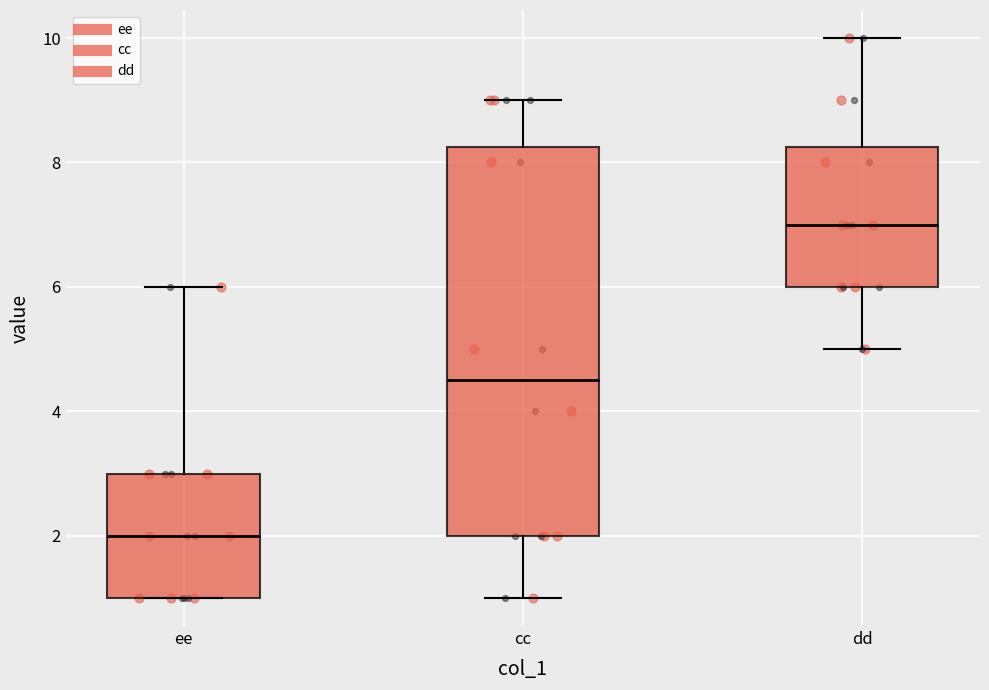

Reading left to right, read every box against the y-axis: the position of its median line, the range the box covers, and the ends of its whiskers. The values are not printed on the chart, so give them approximately, as read against the axis.

ee: median 2.0, box 1.0 to 3.0, whiskers 1.0 to 6.0
cc: median 4.6, box 2.0 to 8.2, whiskers 1.0 to 9.0
dd: median 7.0, box 6.0 to 8.2, whiskers 5.0 to 10.0